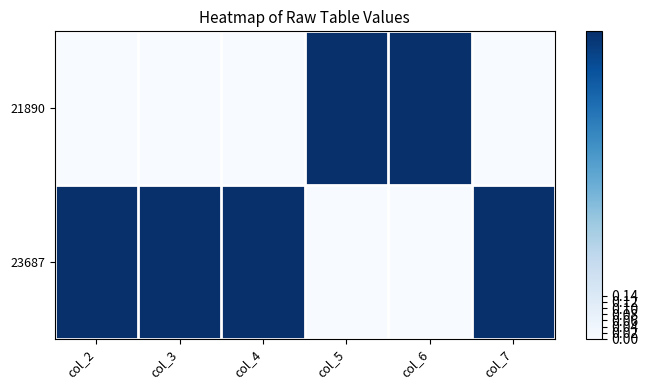

Count the number of categories in the chart.

6